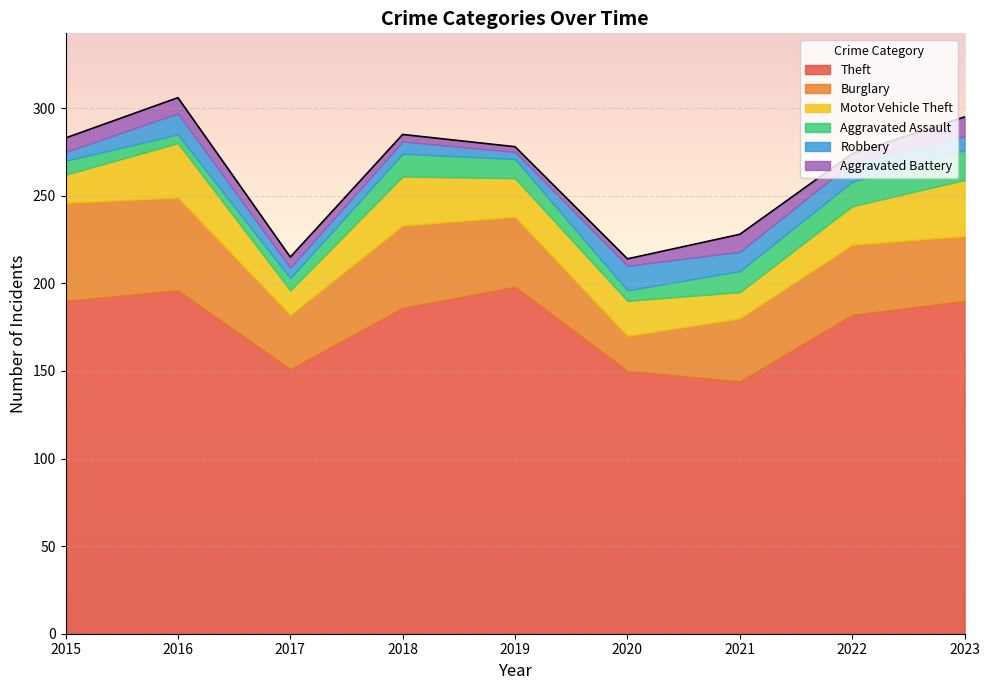

Reading left to right, transcribe all the data shown in this chart.

Theft: 2015=190	2016=196	2017=151	2018=186	2019=198	2020=150	2021=144	2022=182	2023=190
Burglary: 2015=56	2016=53	2017=31	2018=47	2019=40	2020=20	2021=36	2022=40	2023=37
Motor Vehicle Theft: 2015=16	2016=31	2017=14	2018=28	2019=22	2020=20	2021=15	2022=22	2023=32
Aggravated Assault: 2015=8	2016=5	2017=7	2018=13	2019=11	2020=6	2021=12	2022=14	2023=17
Robbery: 2015=5	2016=12	2017=6	2018=7	2019=4	2020=14	2021=11	2022=11	2023=8
Aggravated Battery: 2015=8	2016=9	2017=6	2018=4	2019=3	2020=4	2021=10	2022=5	2023=11